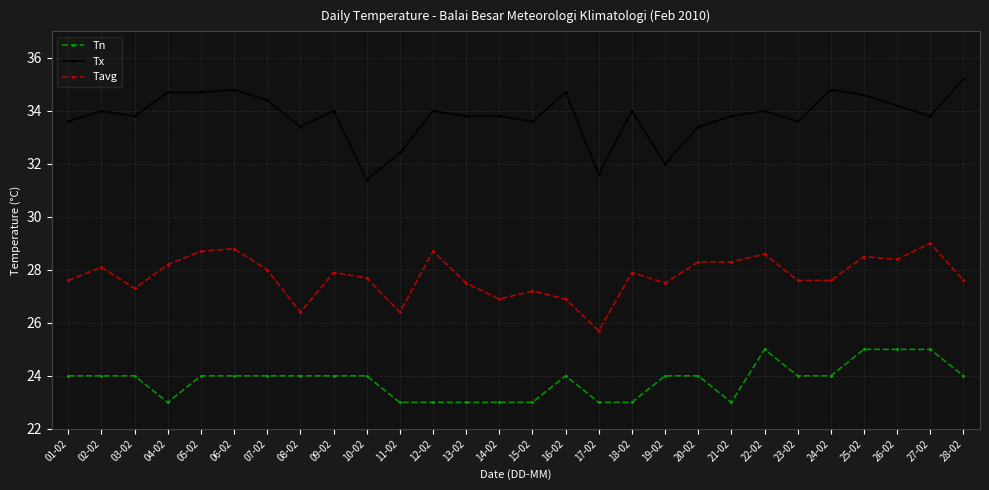

List the series in order of their peak value, lowest first.

Tn, Tavg, Tx